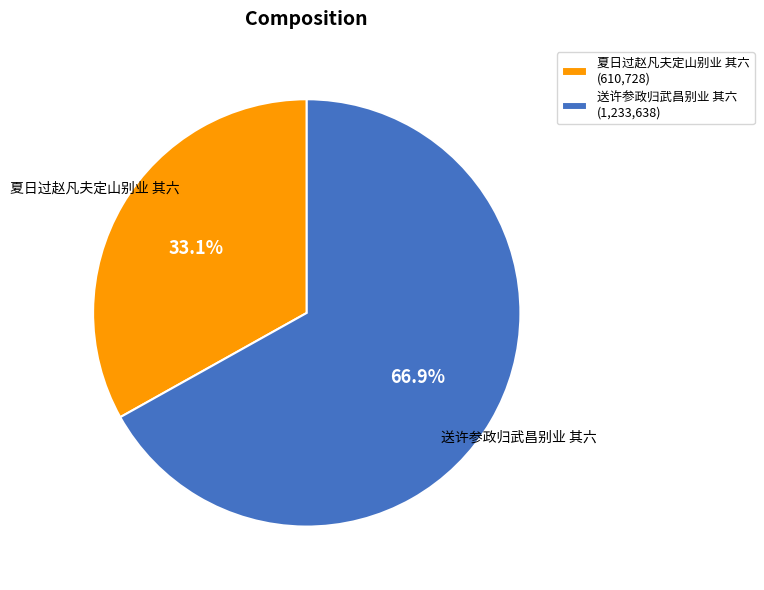

Which category accounts for the majority?

送许参政归武昌别业 其六